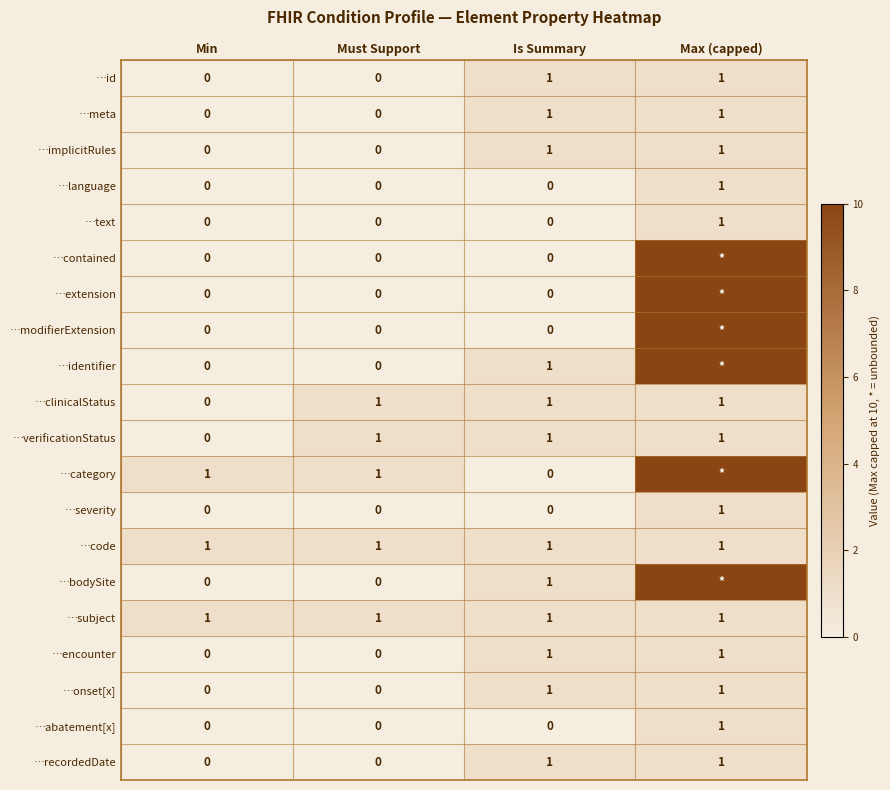

True or false: …subject has a value of 2 at Must Support.

False